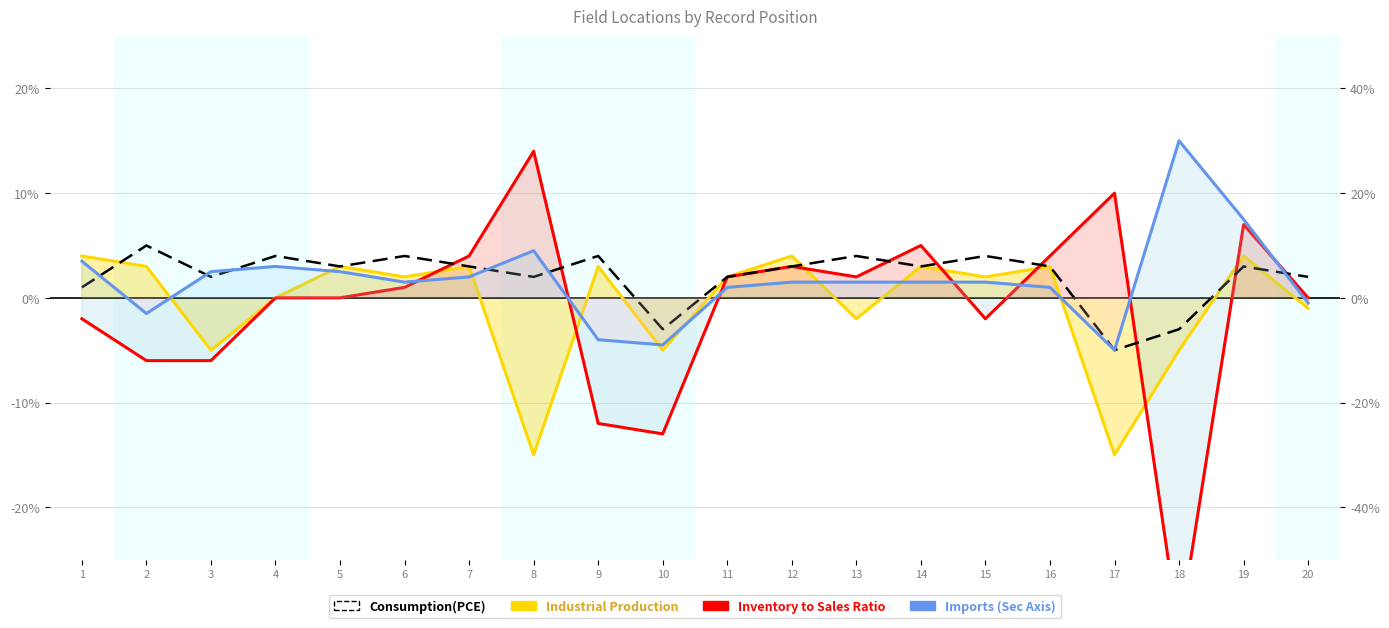

After their last crossing, which series has the higher values: Inventory to Sales Ratio or Imports (Sec Axis)?

Inventory to Sales Ratio